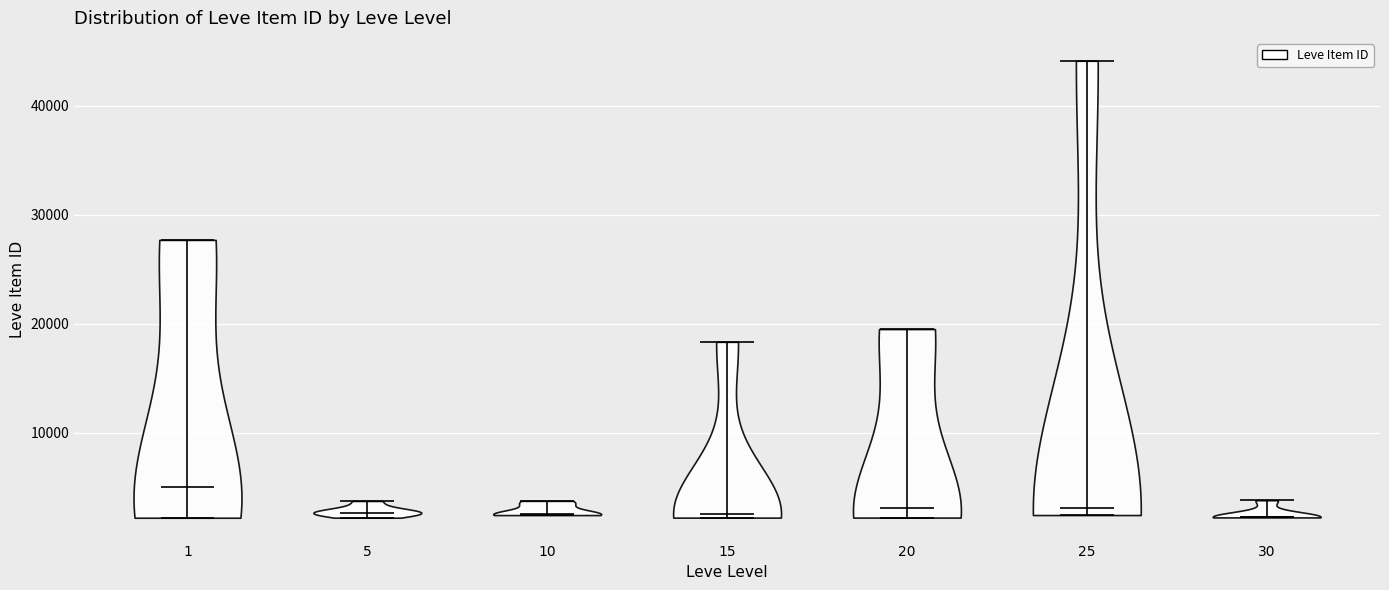

Reading left to right, read every violin against the y-axis: where its median line is, and the lowest and highest points it reaches. The values are not printed on the chart, so give them approximately, as read against the axis.

1: median line 5000, lowest point 2000, highest point 28000
5: median line 3000, lowest point 2000, highest point 4000
10: median line 3000, lowest point 2000, highest point 4000
15: median line 3000, lowest point 2000, highest point 18000
20: median line 3000, lowest point 2000, highest point 20000
25: median line 3000, lowest point 2000, highest point 44000
30: median line 2000, lowest point 2000, highest point 4000